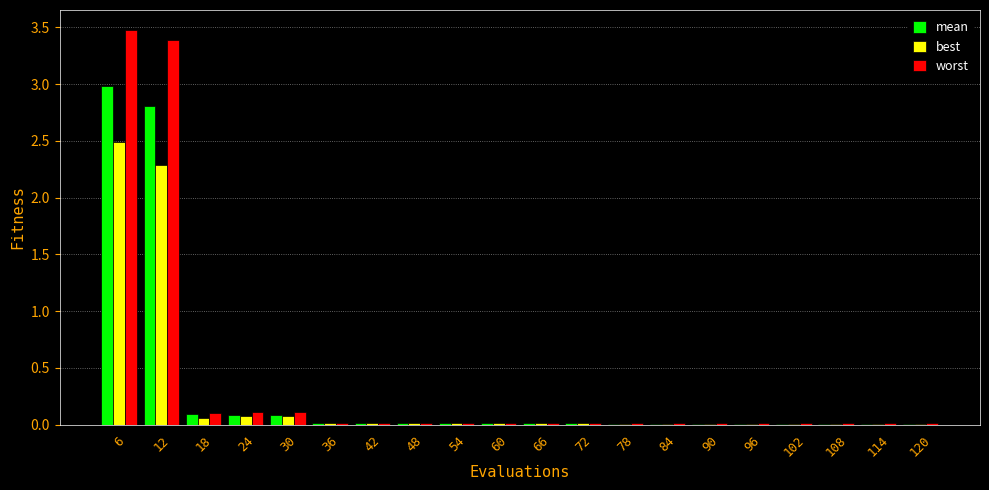

What is the maximum value shown in the chart?

3.5